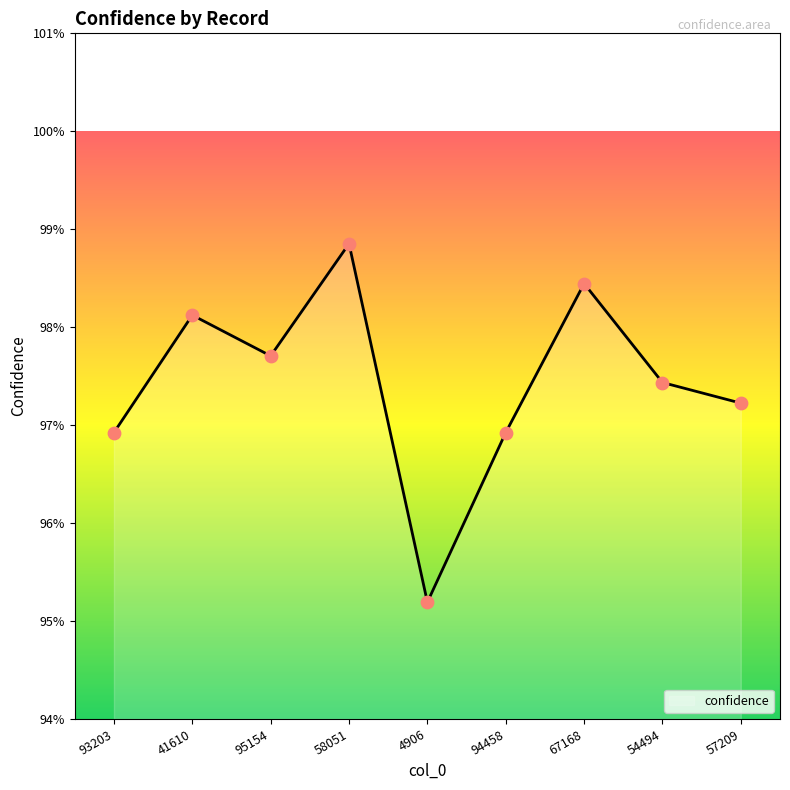

Which has a higher value, 4906 or 94458?

94458